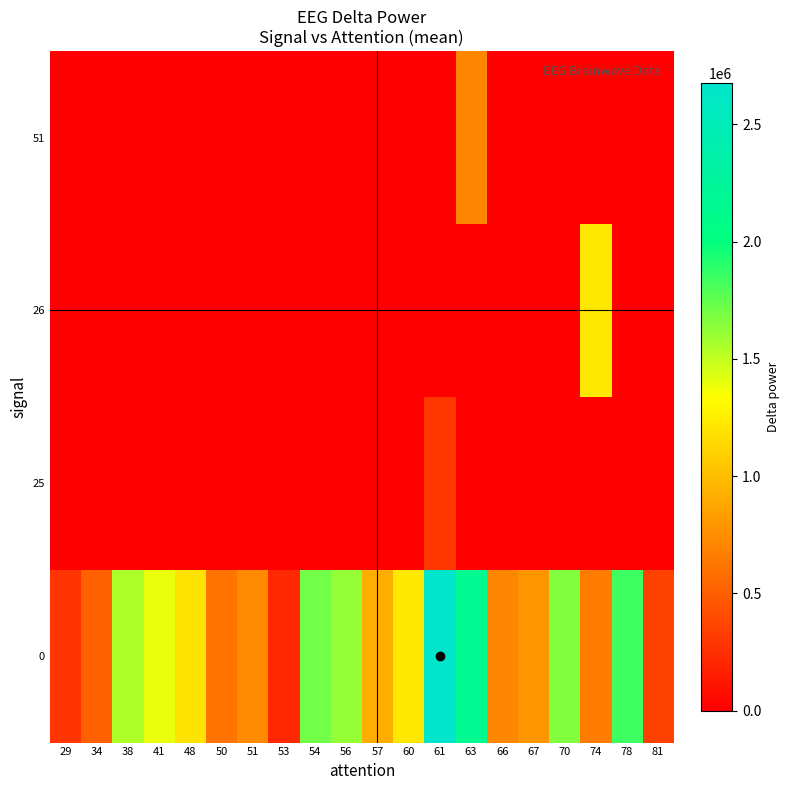

At how many categories does at least one series exceed 2650821?

1